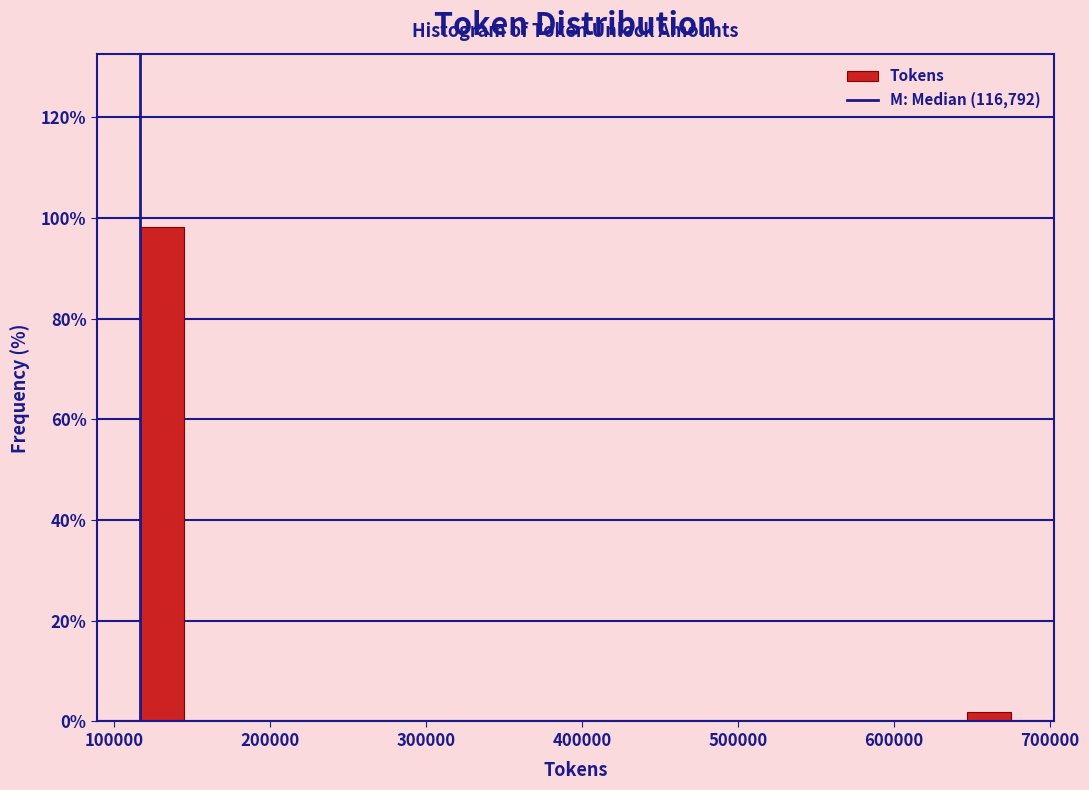

Around what value on the x-axis is the tallest bar? Give the approximate position of its centre, as read against the axis.

130000